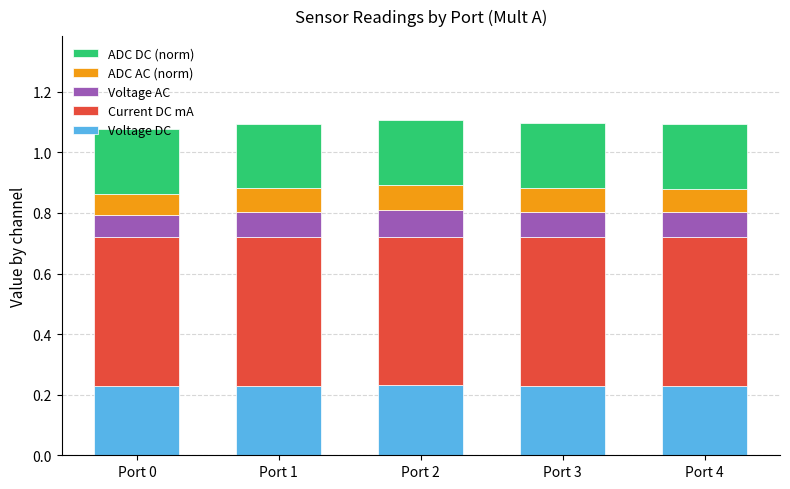

What is the total value across all series at Port 2?

1.1